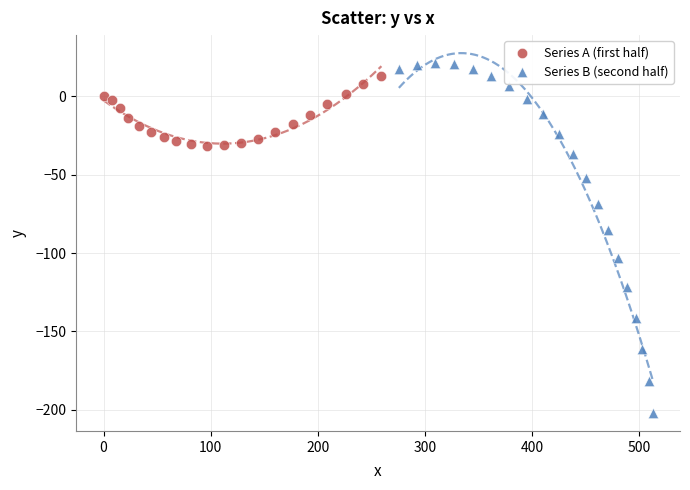

Which series has the largest Y range (max minus min)?

Series B (second half)